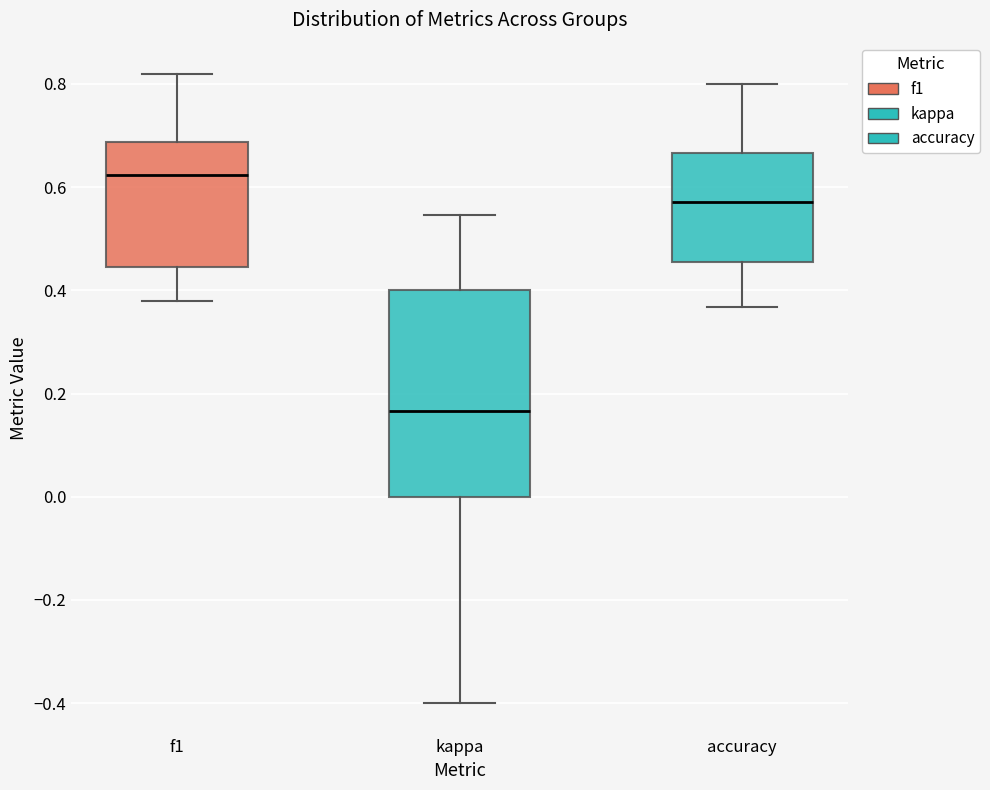

Which box is the tallest, from its lower edge to its upper edge?

kappa